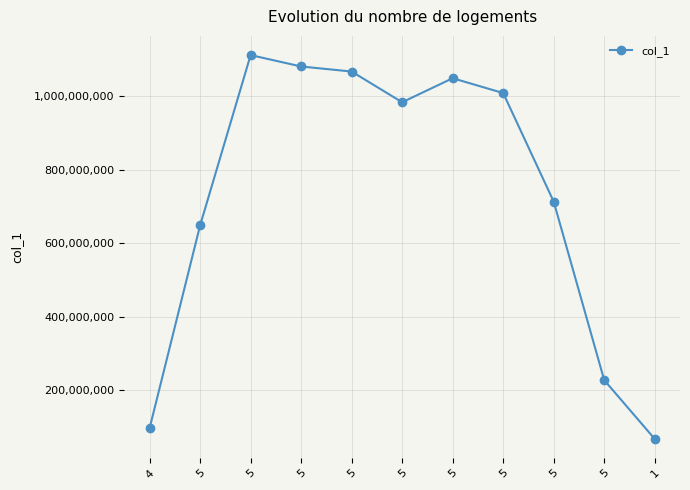

The value at 4 is 49358065. True or false?

False